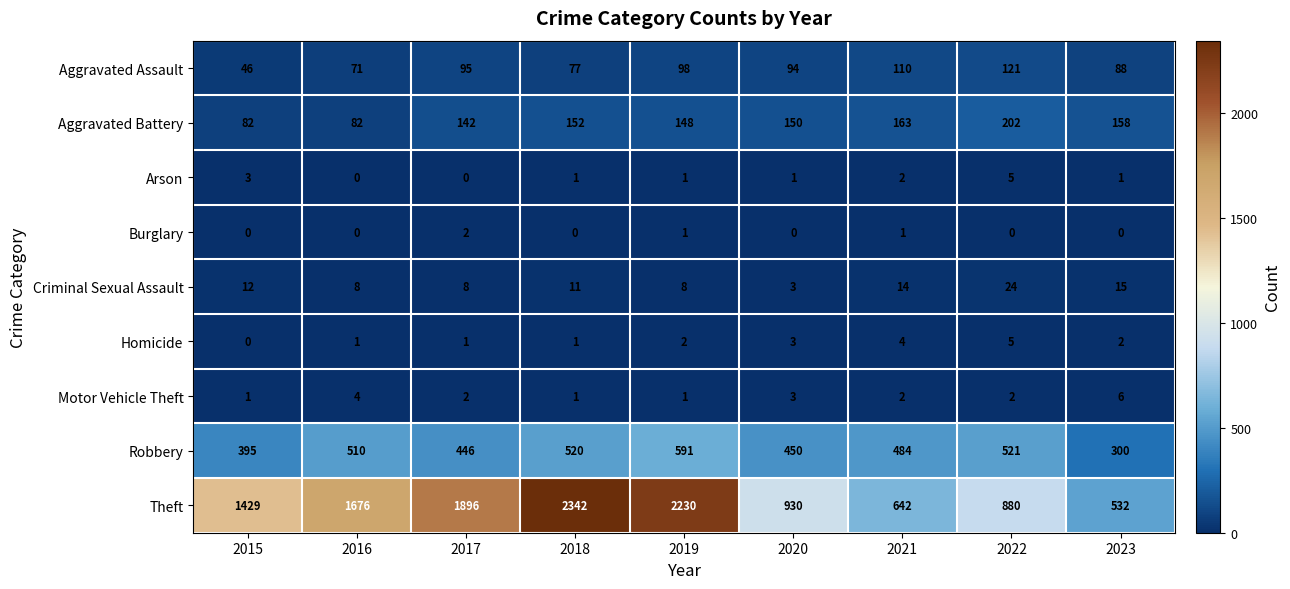

The value of Burglary at 2022 is 0. True or false?

True